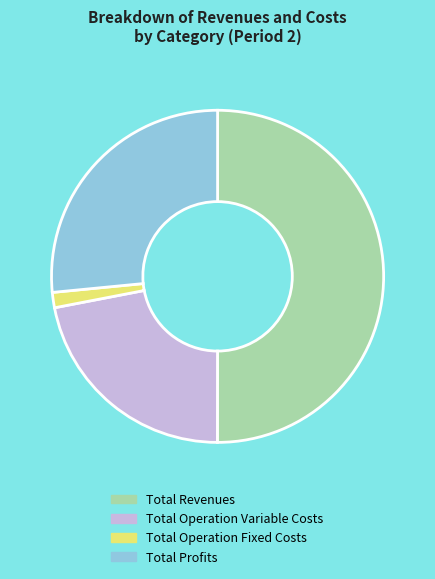

Rank the categories by value from lowest to highest.

Total Operation Fixed Costs, Total Operation Variable Costs, Total Profits, Total Revenues